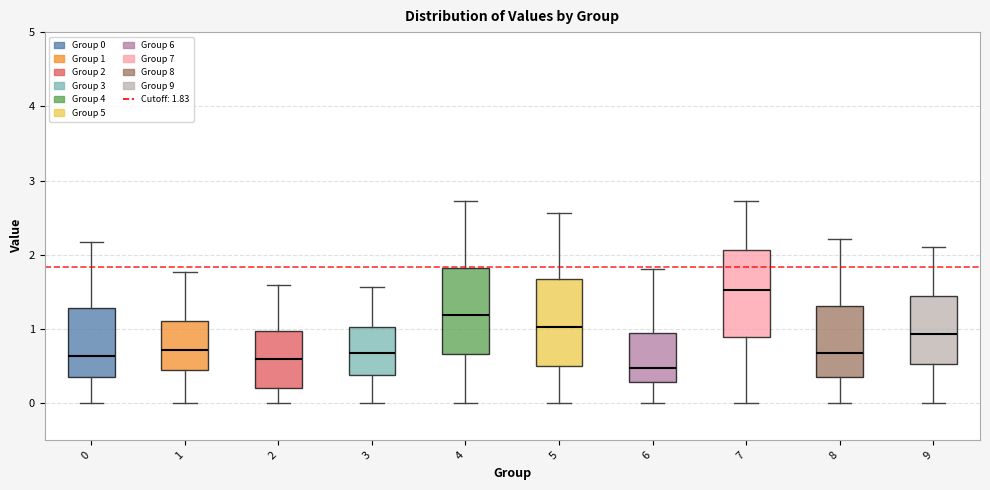

Where does the median line of the box at x = 5 sit on the y-axis? The values are not printed on the chart, so give them approximately, as read against the axis.

1.0